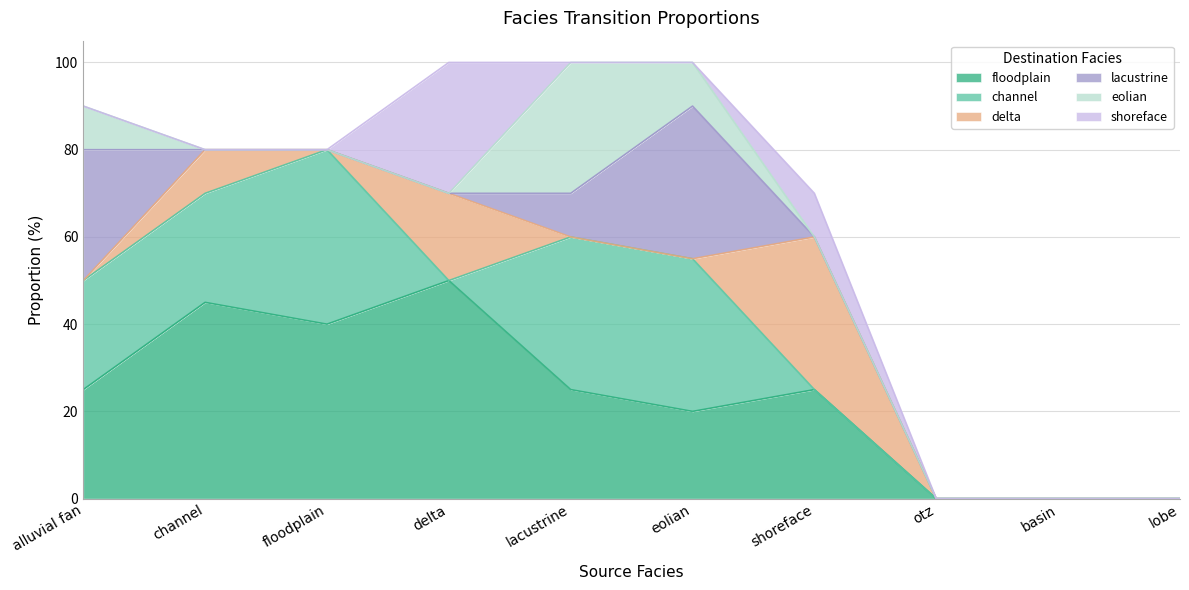

What is the sum of all shoreface values?

40